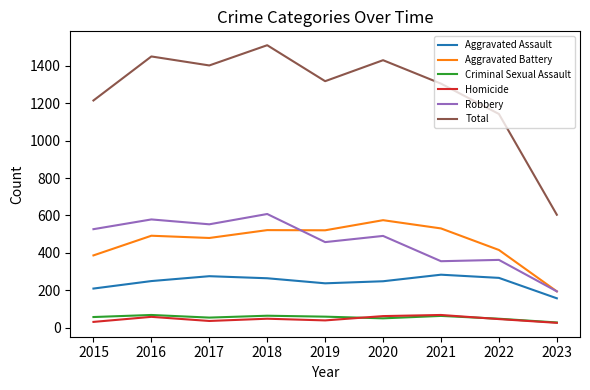

What is the approximate value of Aggravated Battery at 2021?

531